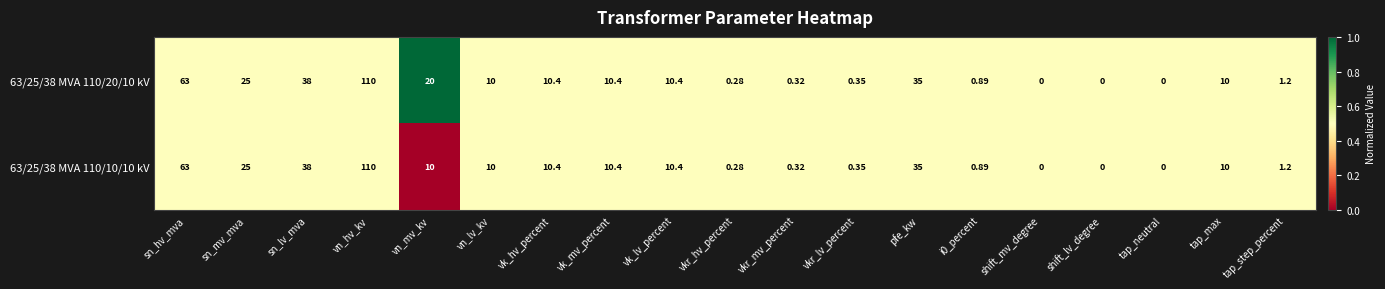

At which category does the chart reach its peak across all series?

vn_hv_kv